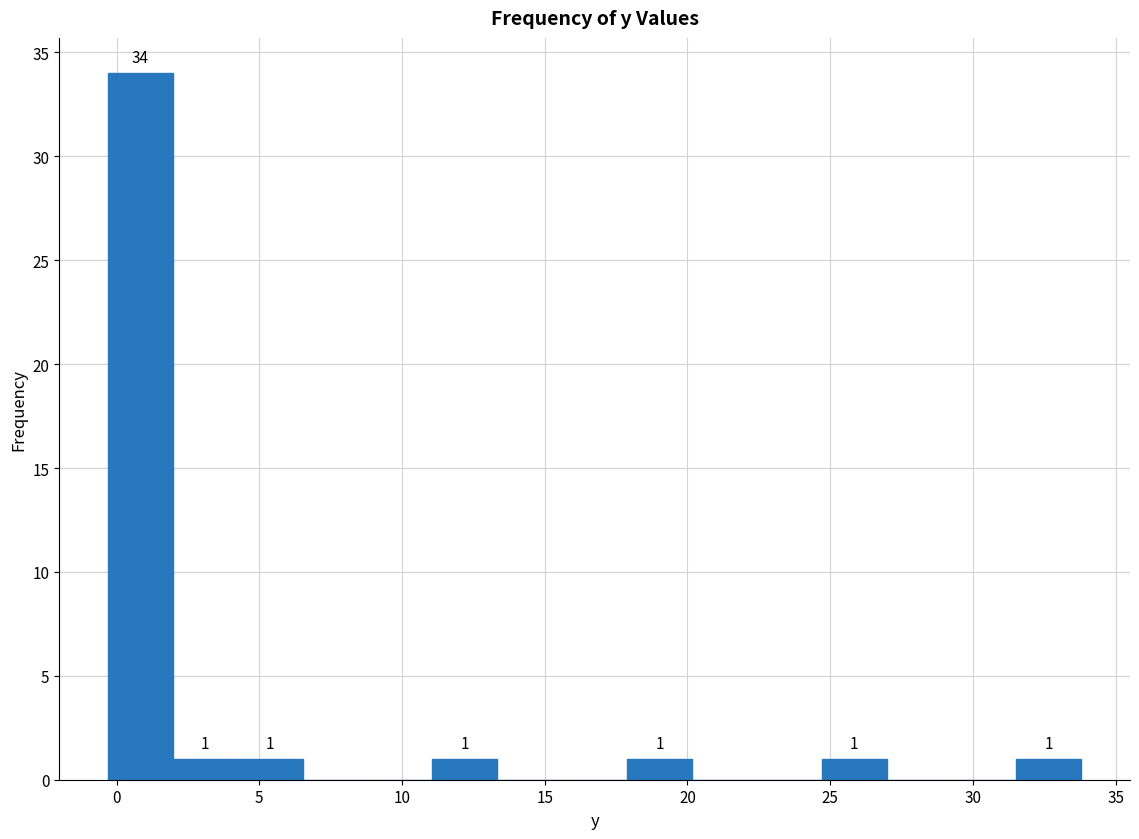

Which range on the x-axis has the tallest bar?

-0.5 to 2.0